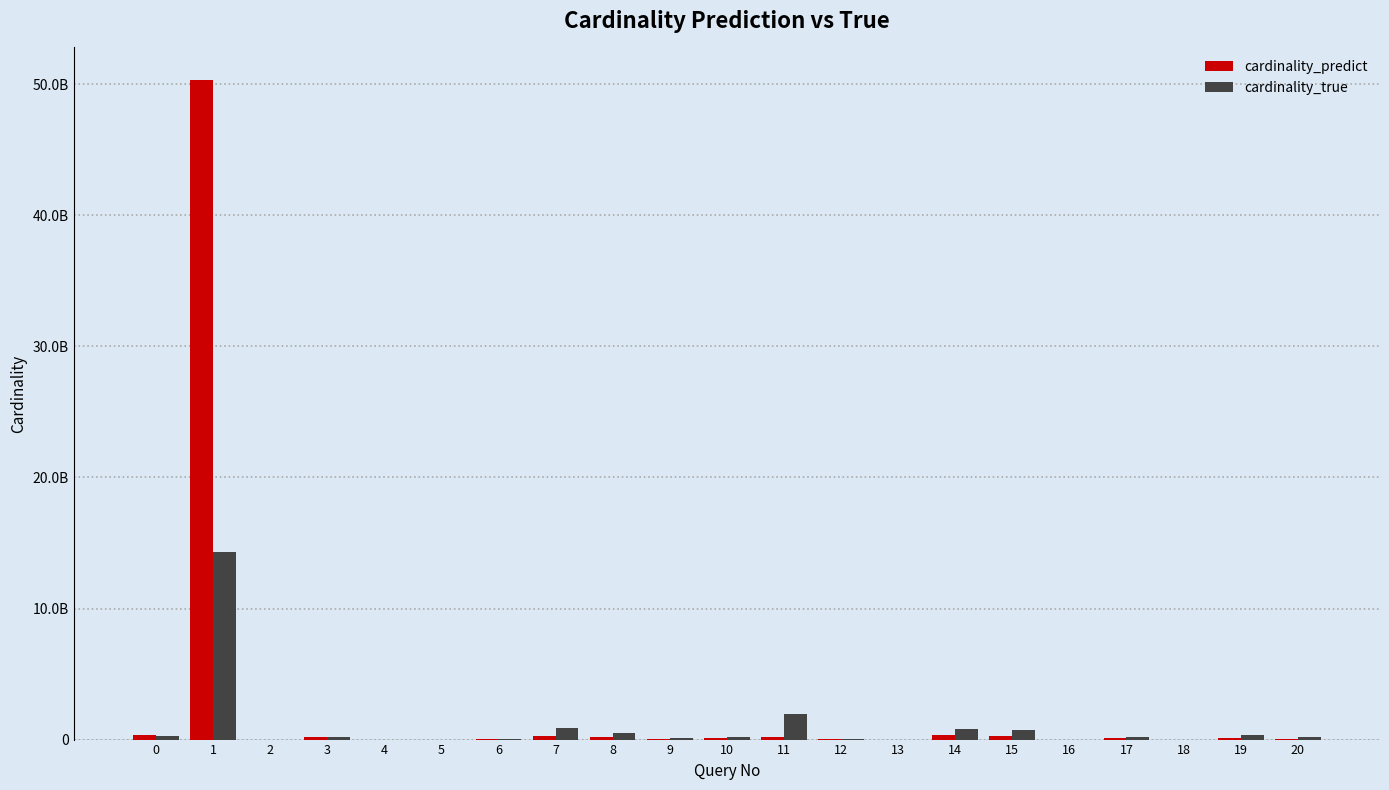

Reading right to left, extract all data points from this chart.

cardinality_predict: 20=75984758.8	19=125232399.9	18=4624562.0	17=137416988.2	16=213511.7	15=238972645.5	14=325040982.2	13=770721.4	12=49131451.5	11=229745336.6	10=123897238.3	9=50118919.1	8=198027874.5	7=245228224.8	6=20629916.8	5=671.3	4=952369.3	3=225683731.8	2=4406173.1	1=50289175393.4	0=367971644.7
cardinality_true: 20=189828984.0	19=368413500.0	18=3018509.0	17=174070516.0	16=65833.0	15=761621040.0	14=817994676.0	13=2563380.0	12=39749609.0	11=1962041614.0	10=182347075.0	9=109819837.0	8=502001560.0	7=885081741.0	6=36222852.0	5=21.0	4=1042011.0	3=218613694.0	2=3642045.0	1=14345735941.0	0=281934531.0